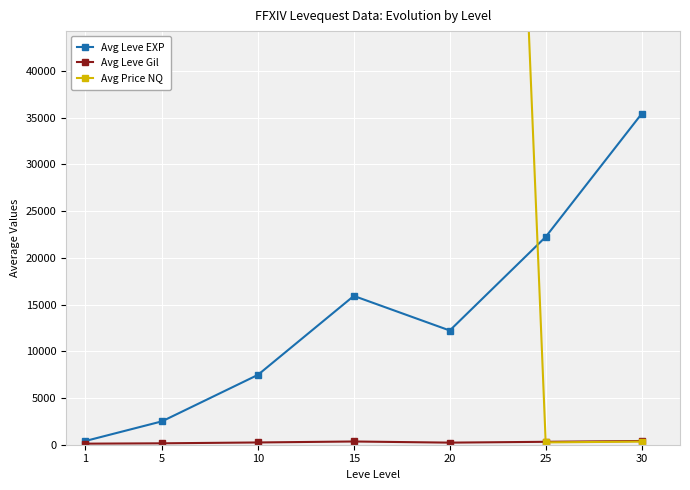

Read the Avg Leve EXP value at 1, to the nearest 10.

400